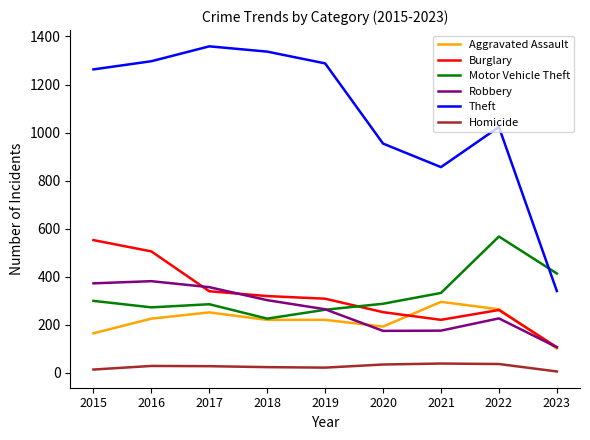

What is the sum of the Robbery values at 2015 and 2020?

546